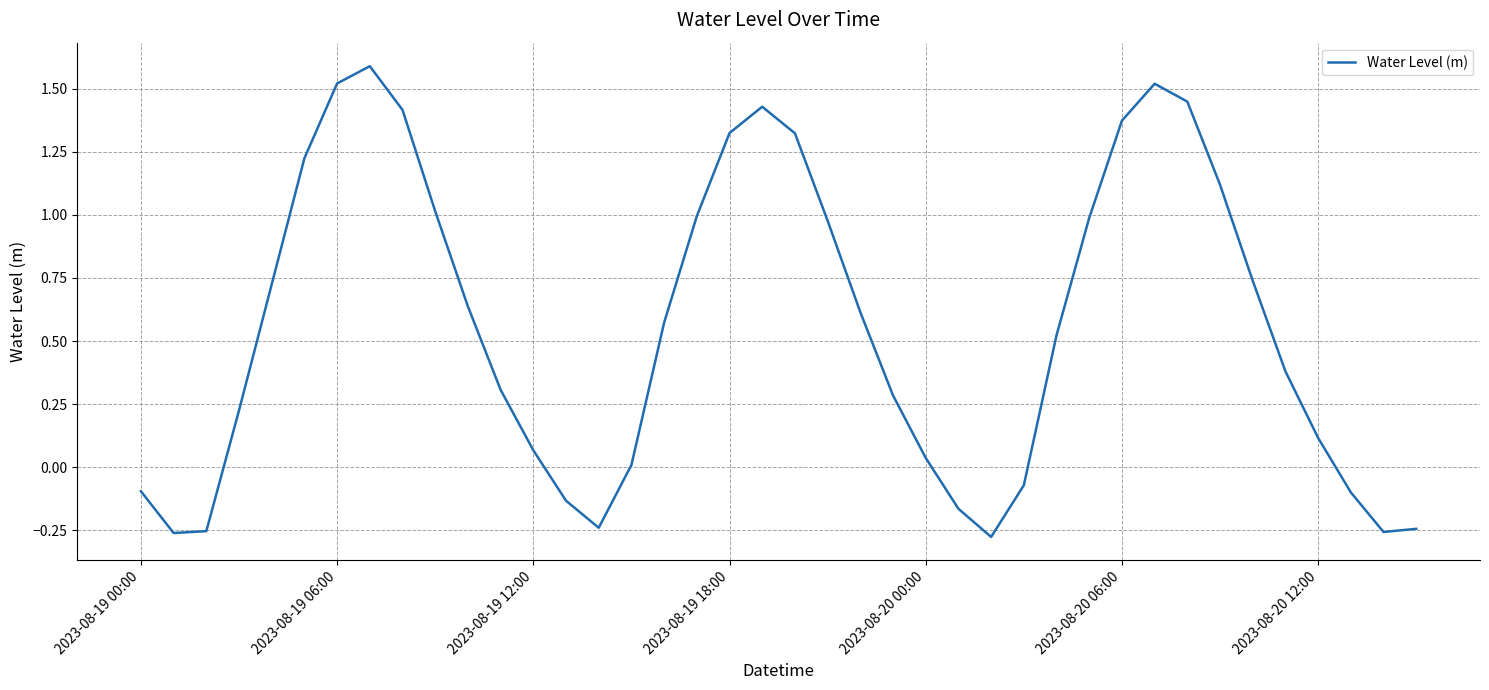

What is the greatest value displayed?

1.6